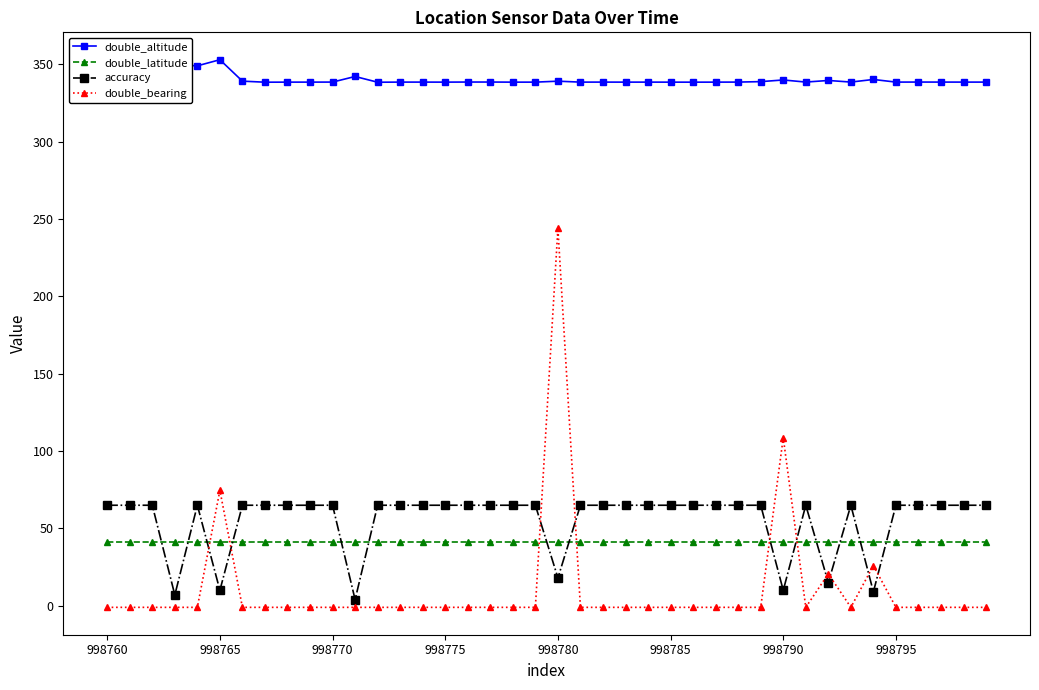

At how many categories does at least one series exceed 316?

40